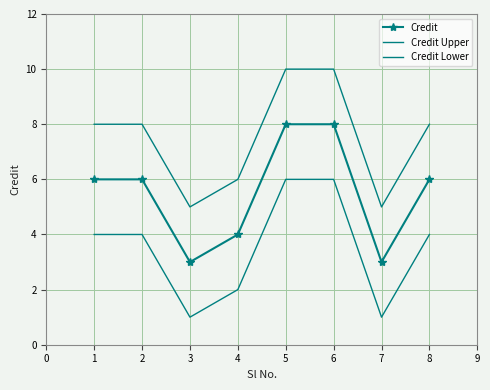

What is the highest value of the Credit Lower series?

6